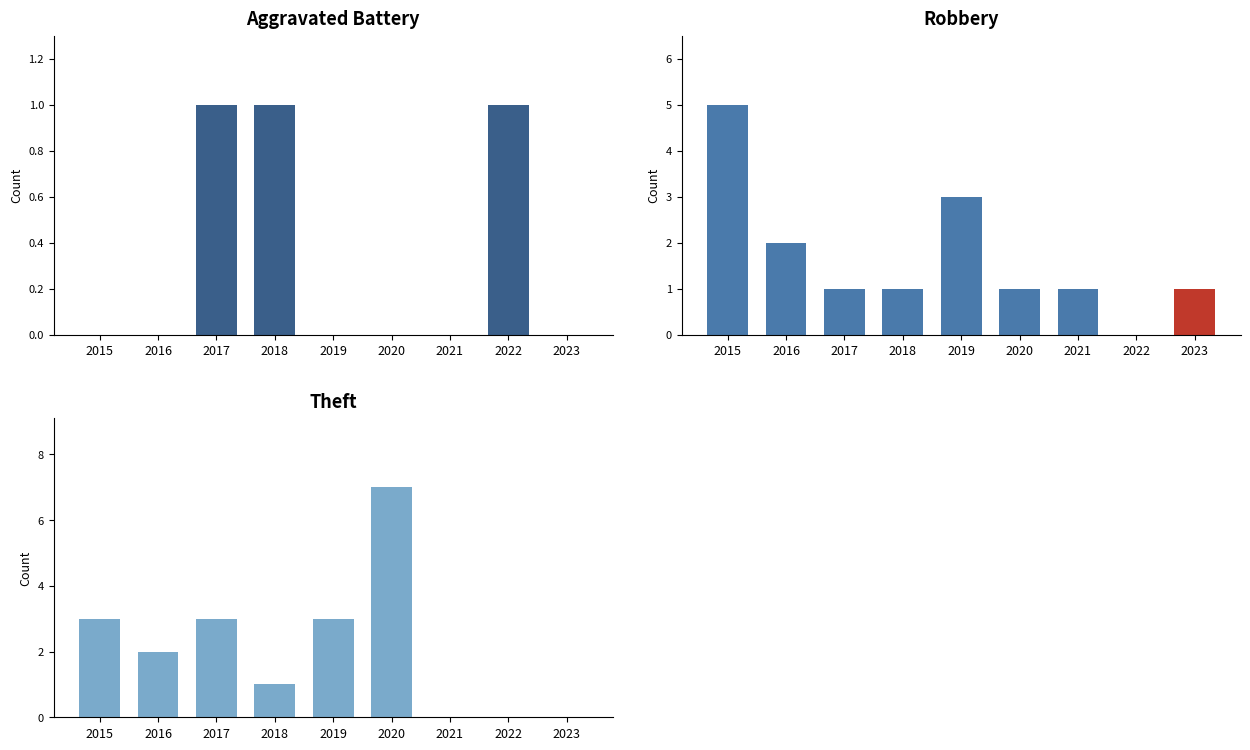

Are the bars horizontal?

No